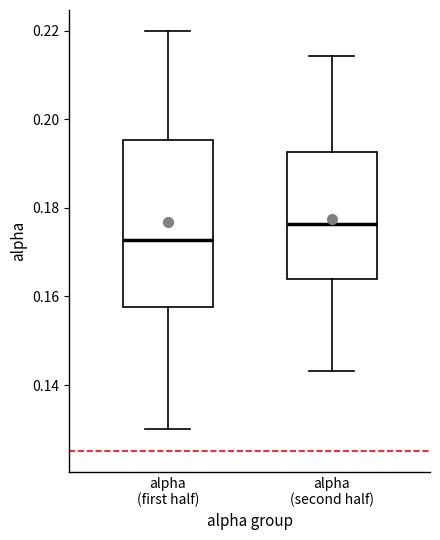

Reading left to right, transcribe this box plot: for each box, give where its median line is, the range the box spans, and where its two whiskers end, as read against the y-axis. The values are not printed on the chart, so give them approximately, as read against the axis.

alpha (first half): median 0.172, box 0.158 to 0.196, whiskers 0.130 to 0.220
alpha (second half): median 0.176, box 0.164 to 0.192, whiskers 0.144 to 0.214